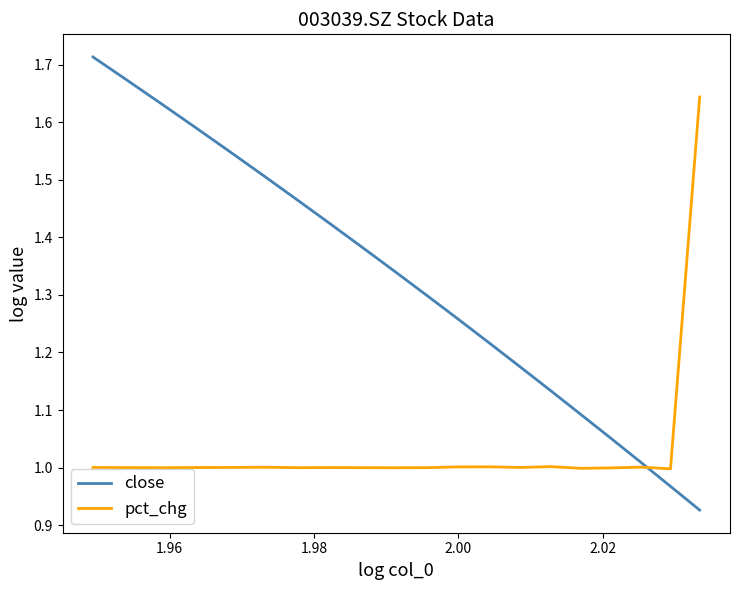

How many data points in pct_chg are less than 1?

5